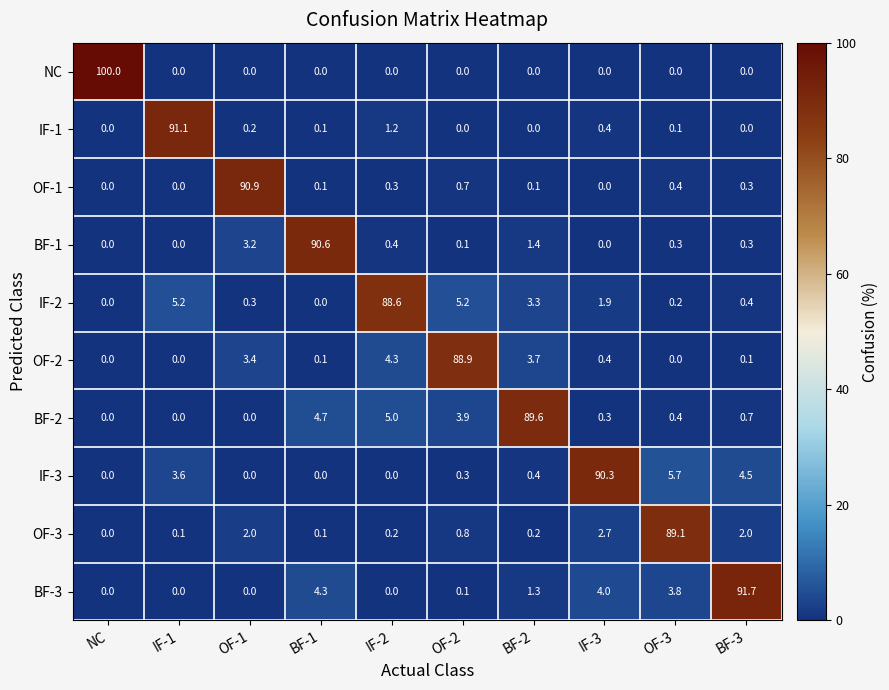

Rank the series by their maximum value, from highest to lowest.

NC, BF-3, IF-1, OF-1, BF-1, IF-3, BF-2, OF-3, OF-2, IF-2